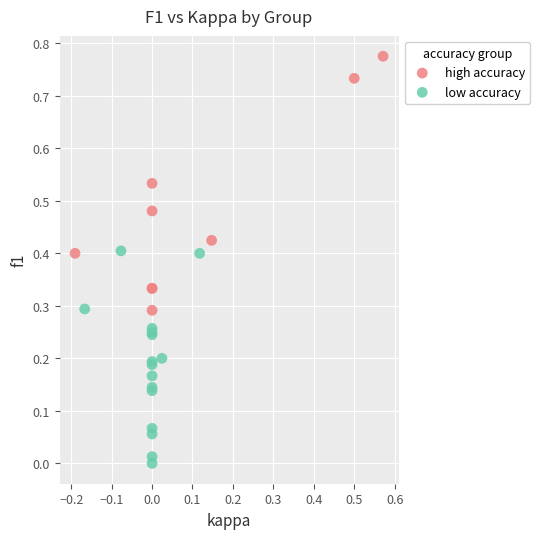

Which series contains the lowest Y value?

low accuracy